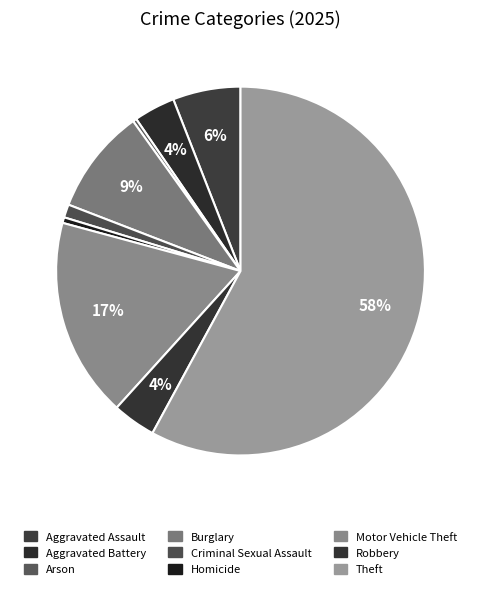

What percentage is the Aggravated Assault slice, to the nearest percent?

6%